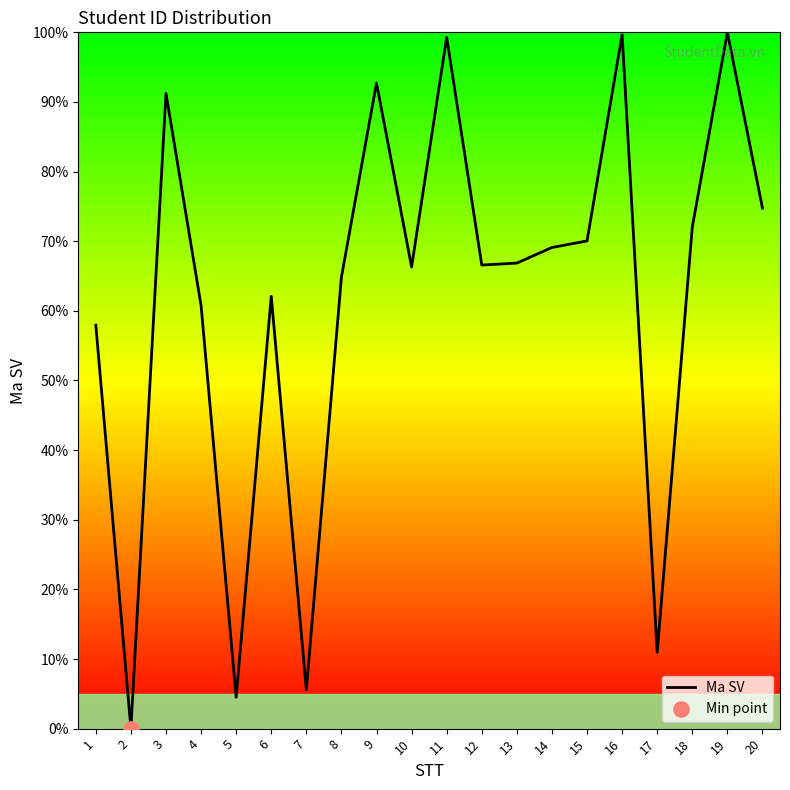

What is the change in value from 1 to 18?

+14.1